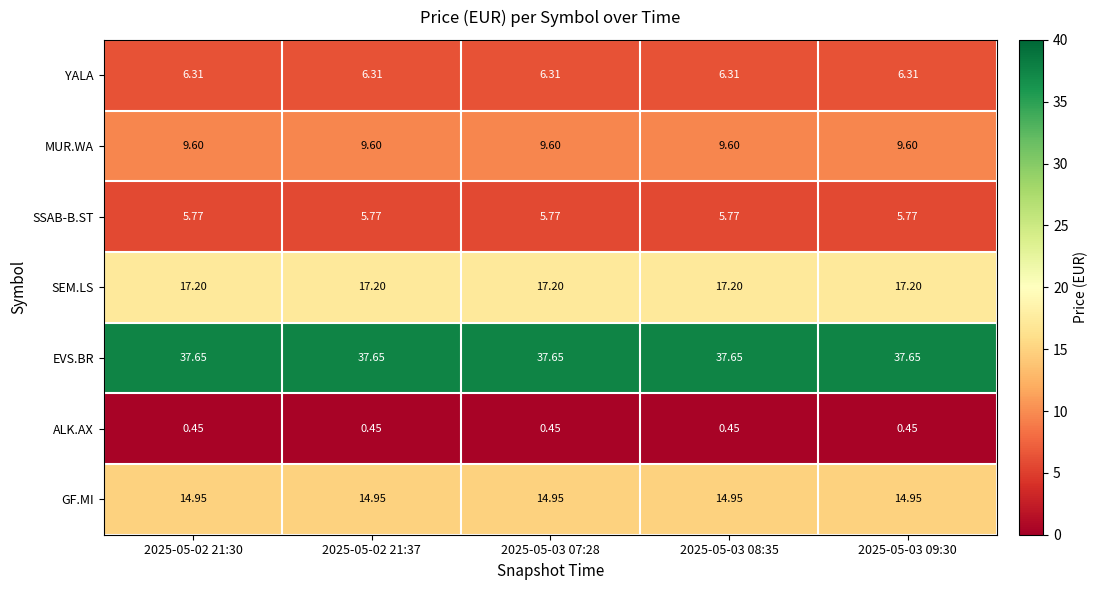

Is the value of ALK.AX at 2025-05-03 08:35 greater than the value of MUR.WA at 2025-05-02 21:37?

No